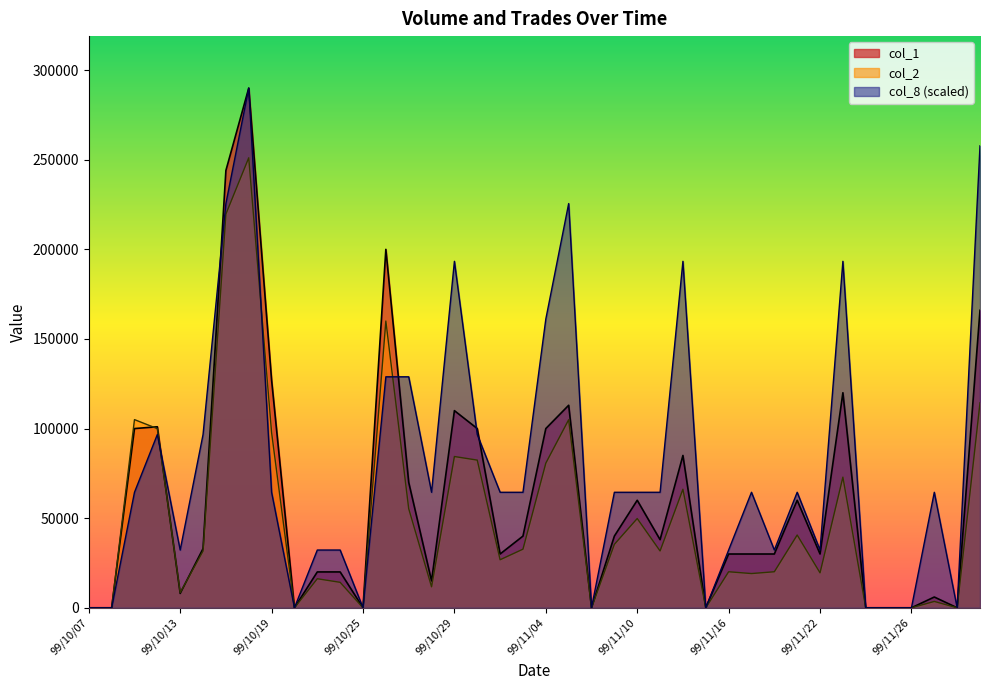

How many data points in col_2 are above 31680?

19